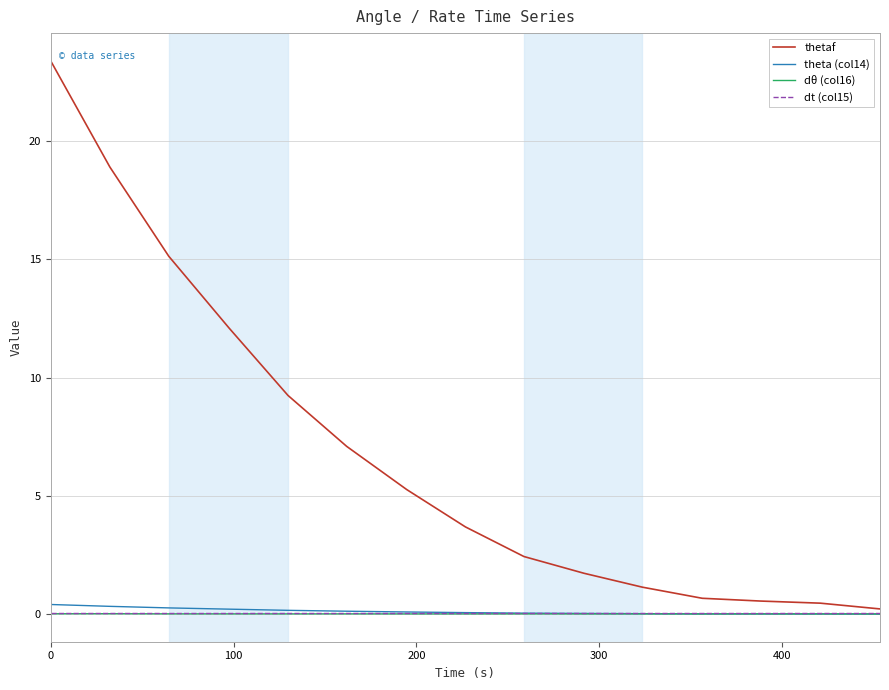

Which series has the widest spread of values?

thetaf